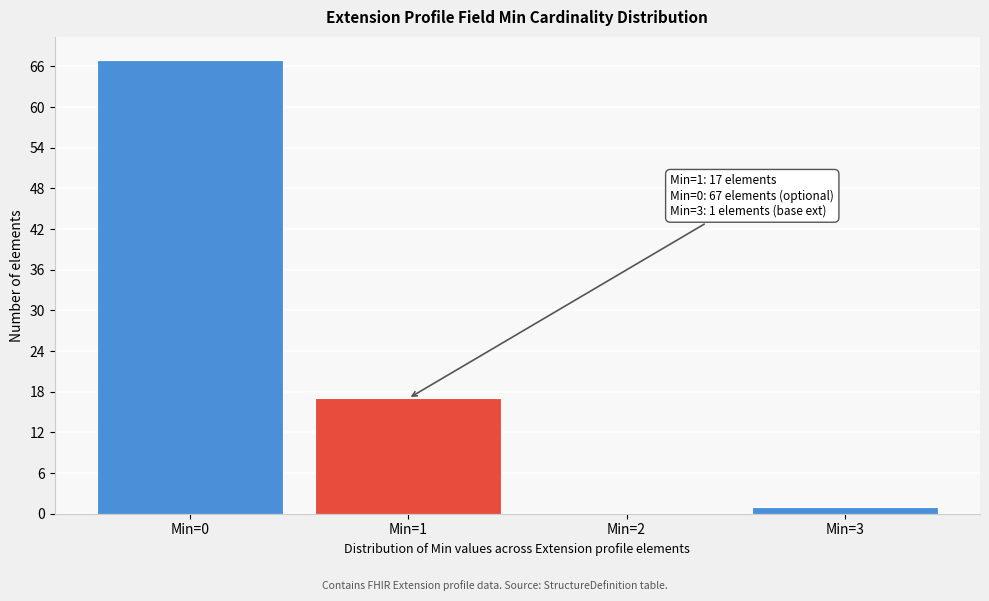

Reading right to left, list all the values displayed in this chart.

Min=3=1	Min=2=0	Min=1=17	Min=0=67